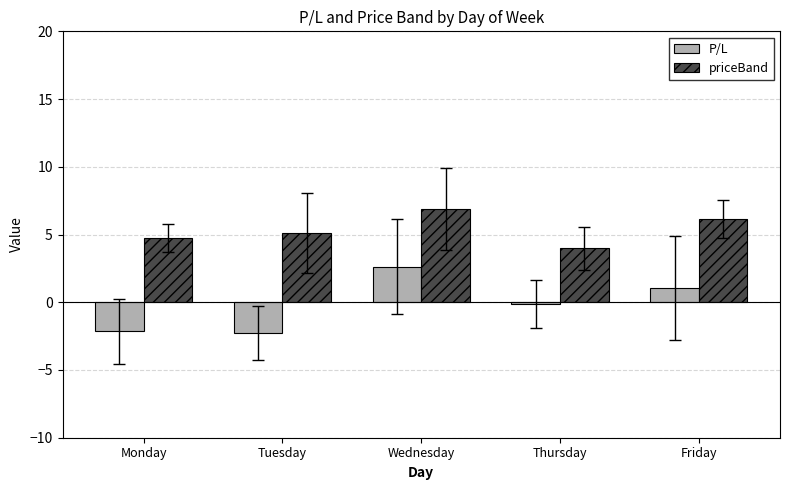

What are all the series names shown in the legend?

P/L, priceBand